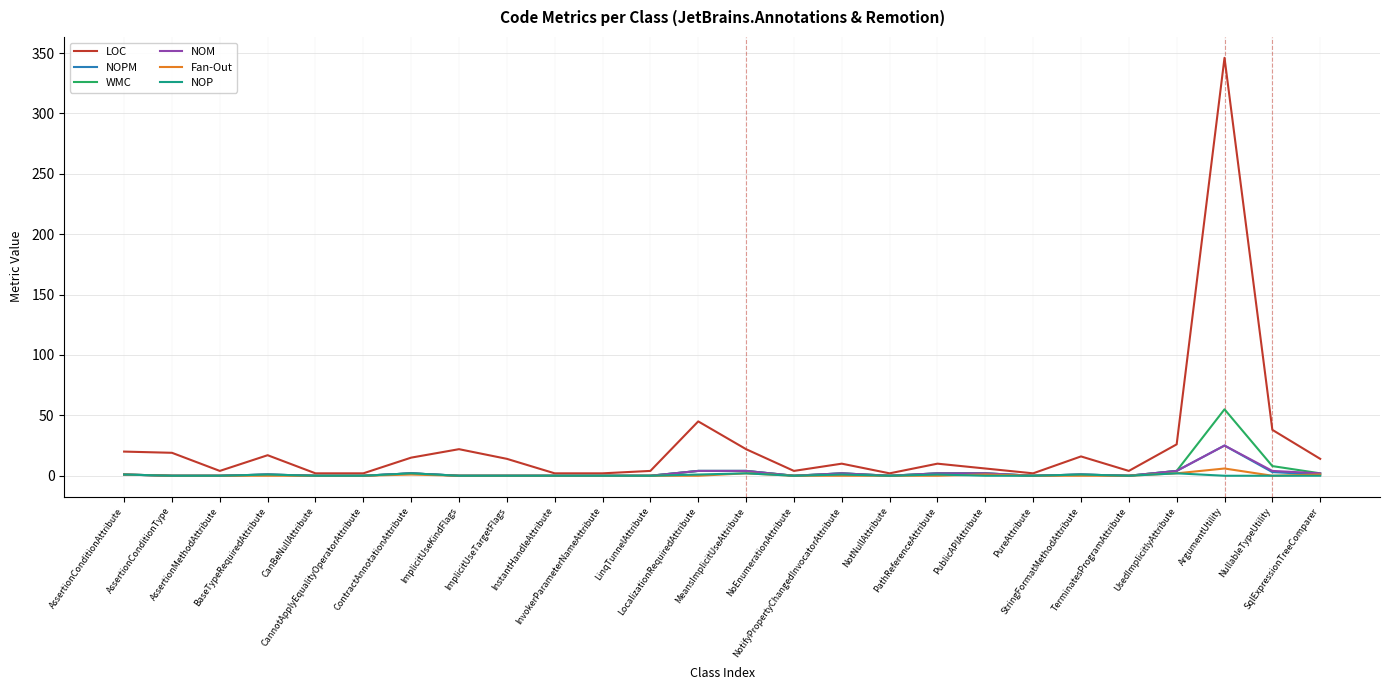

Which series changed the most between AssertionMethodAttribute and ImplicitUseTargetFlags?

LOC